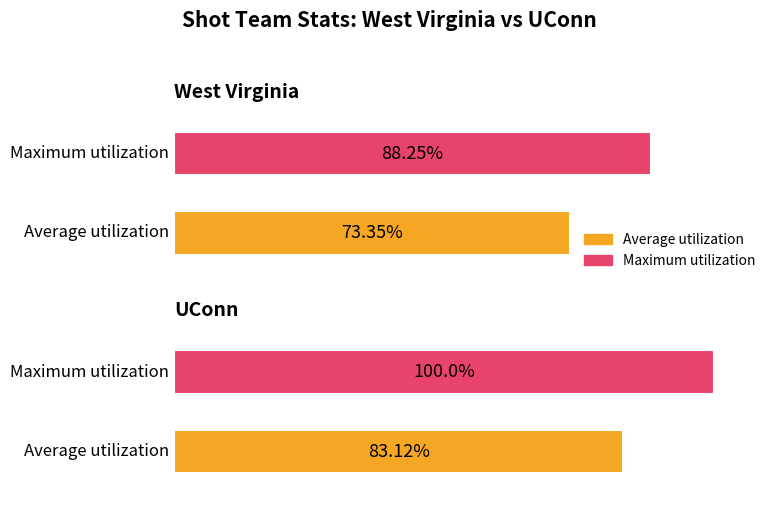

What position from the left is West Virginia?

1